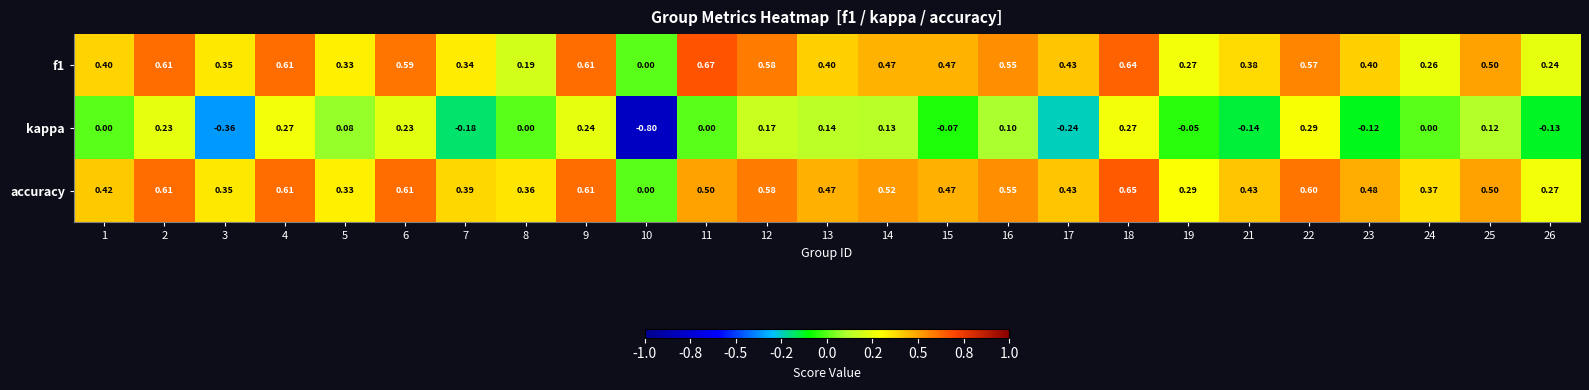

Between 12 and 22, which series saw the biggest shift?

kappa